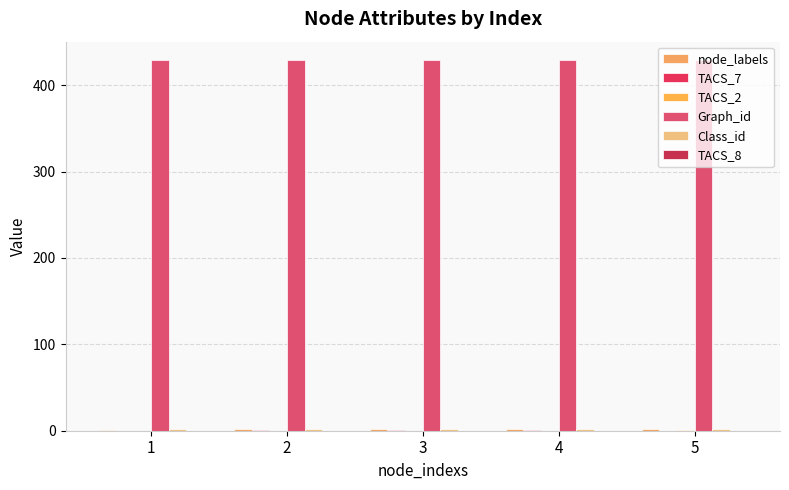

What is the spread (max minus min) of values at 1?

429